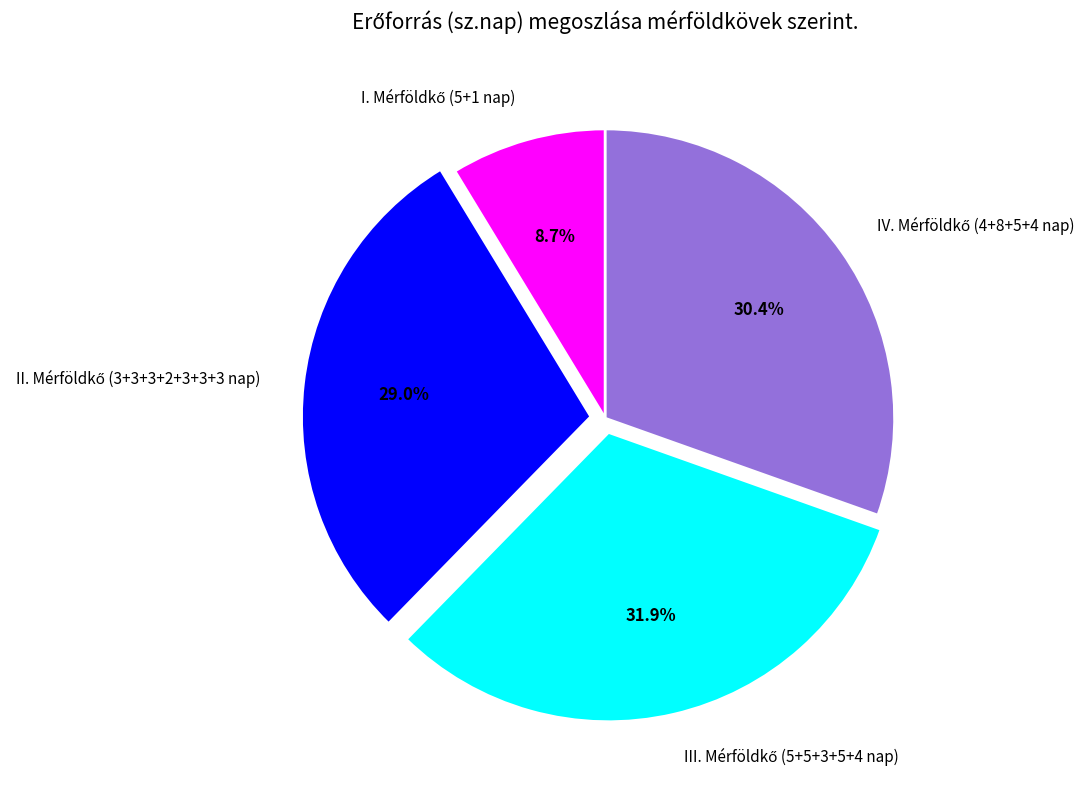

Is there a majority slice in this chart?

No